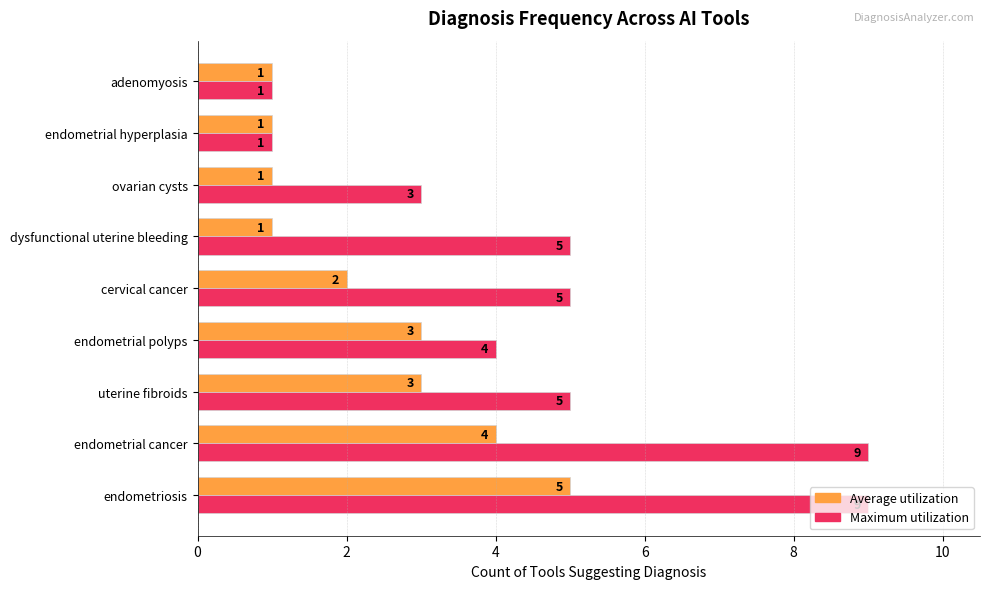

Which series has the largest range (max minus min)?

Maximum utilization